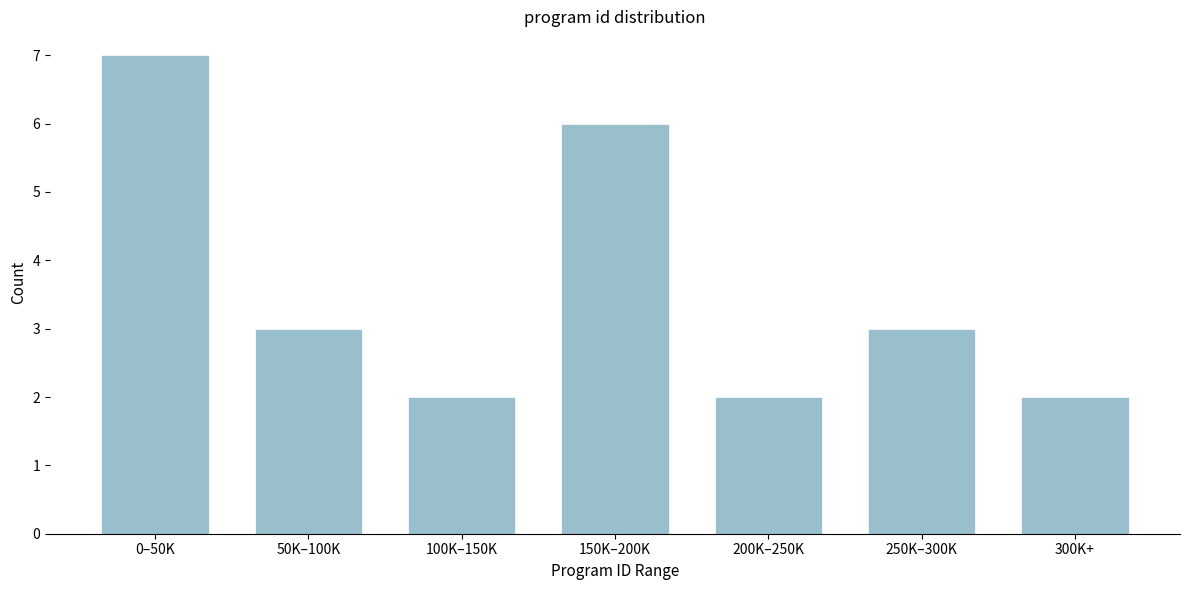

Reading left to right, list all the values displayed in this chart.

7	3	2	6	2	3	2